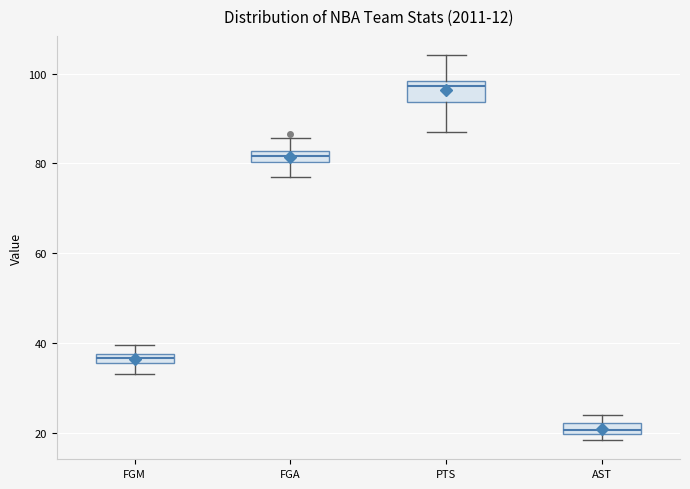

Where does the upper whisker of the box for PTS end on the y-axis? The values are not printed on the chart, so give them approximately, as read against the axis.

104